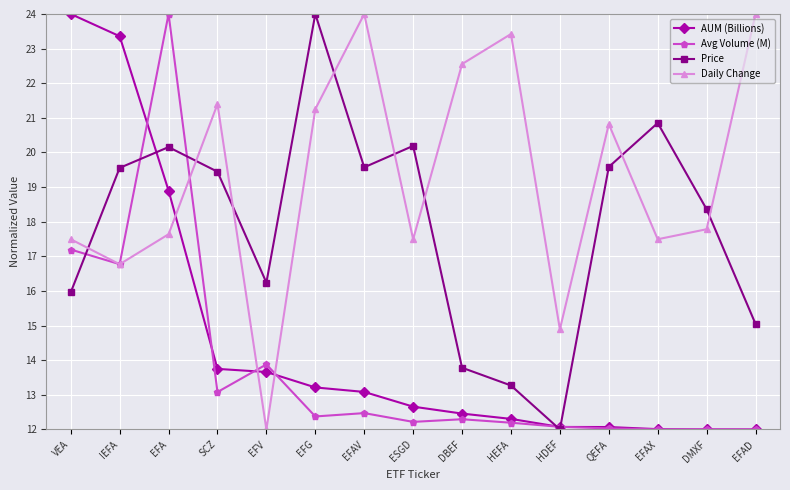

What is the approximate value of Daily Change at QEFA?

20.8